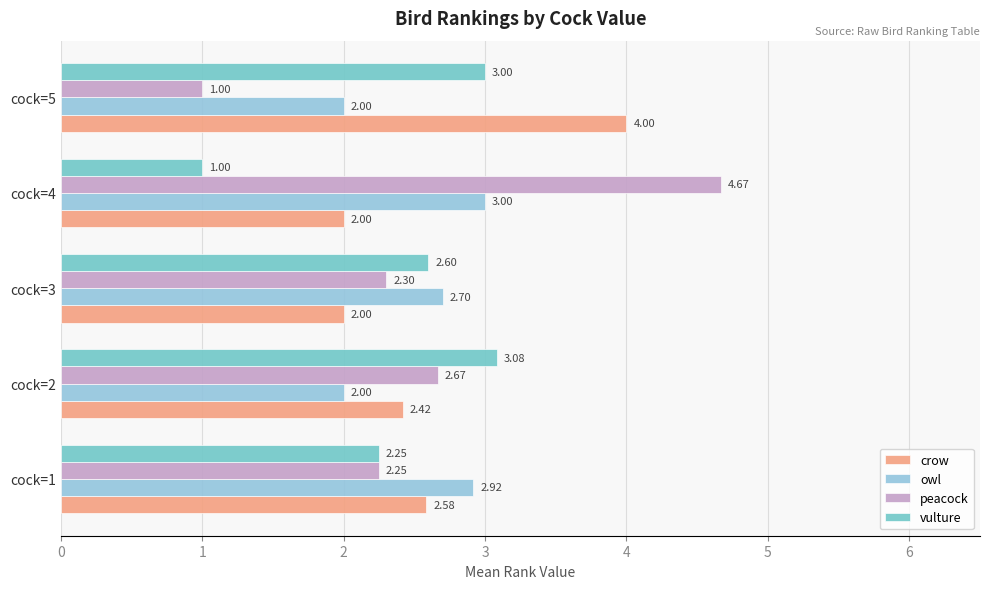

At which category is the sum across all series the highest?

cock=4